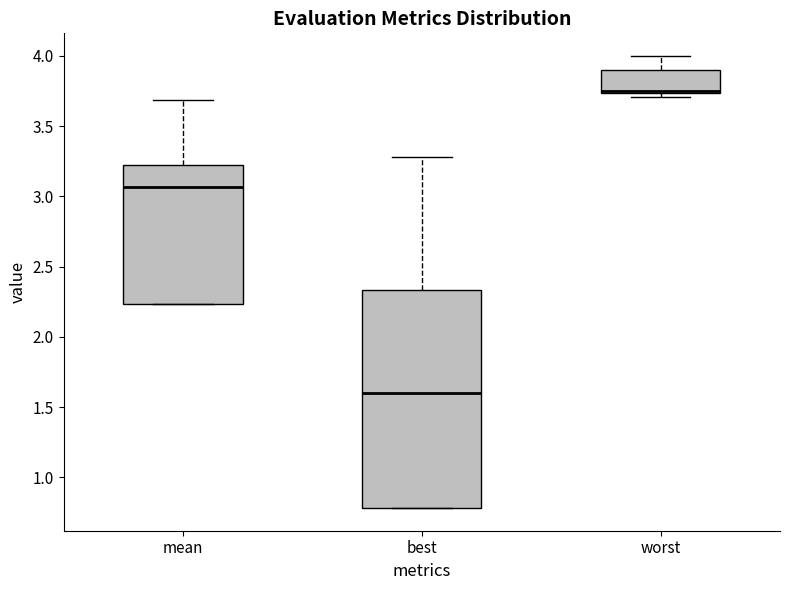

Where is the lower edge of the box for mean on the y-axis? The values are not printed on the chart, so give them approximately, as read against the axis.

2.25